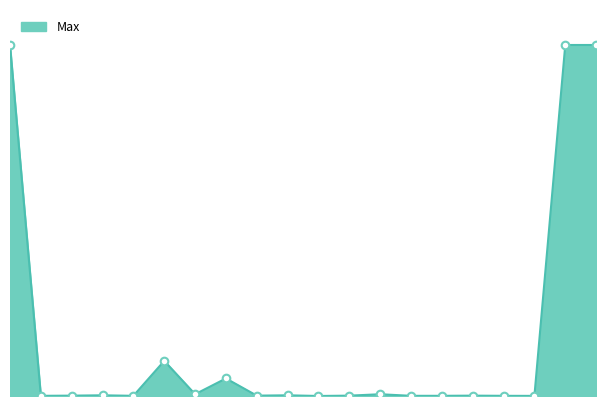

Does the chart have visible grid lines?

No